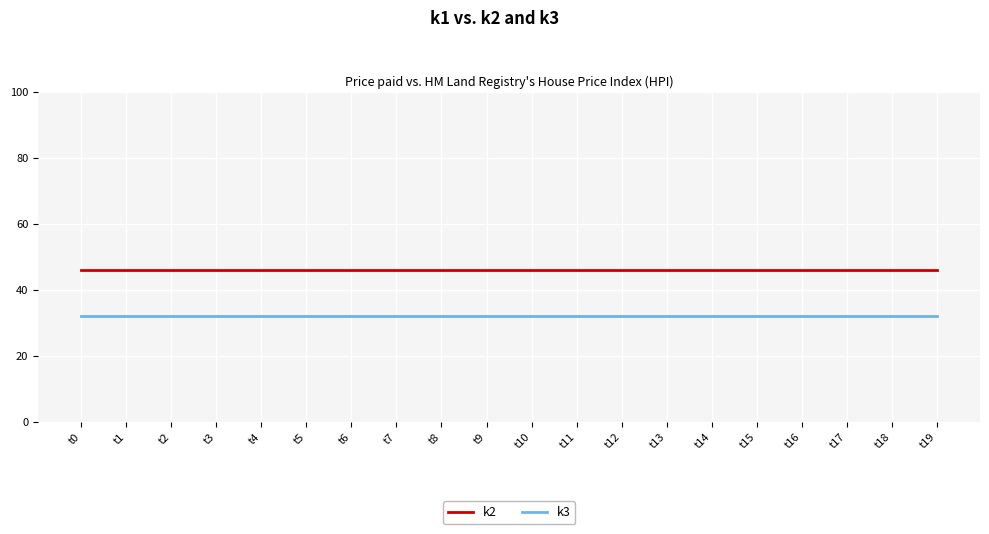

What is the smallest value displayed?

32